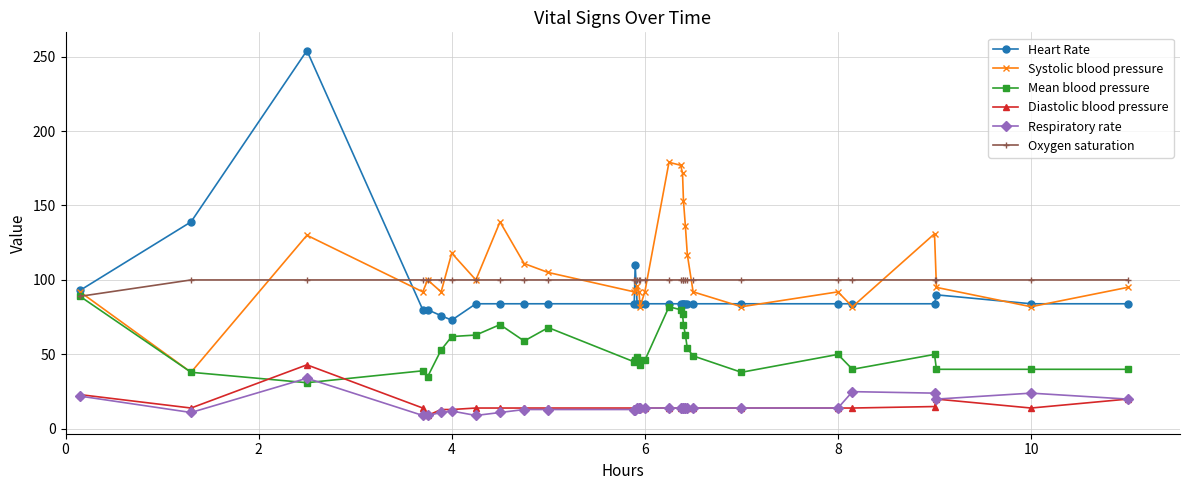

Which series has the largest range (max minus min)?

Heart Rate